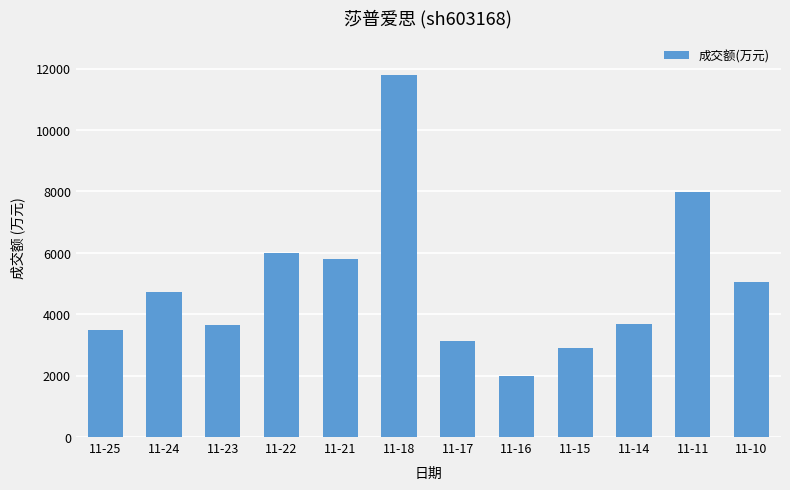

The value at 11-17 is 3141. True or false?

True